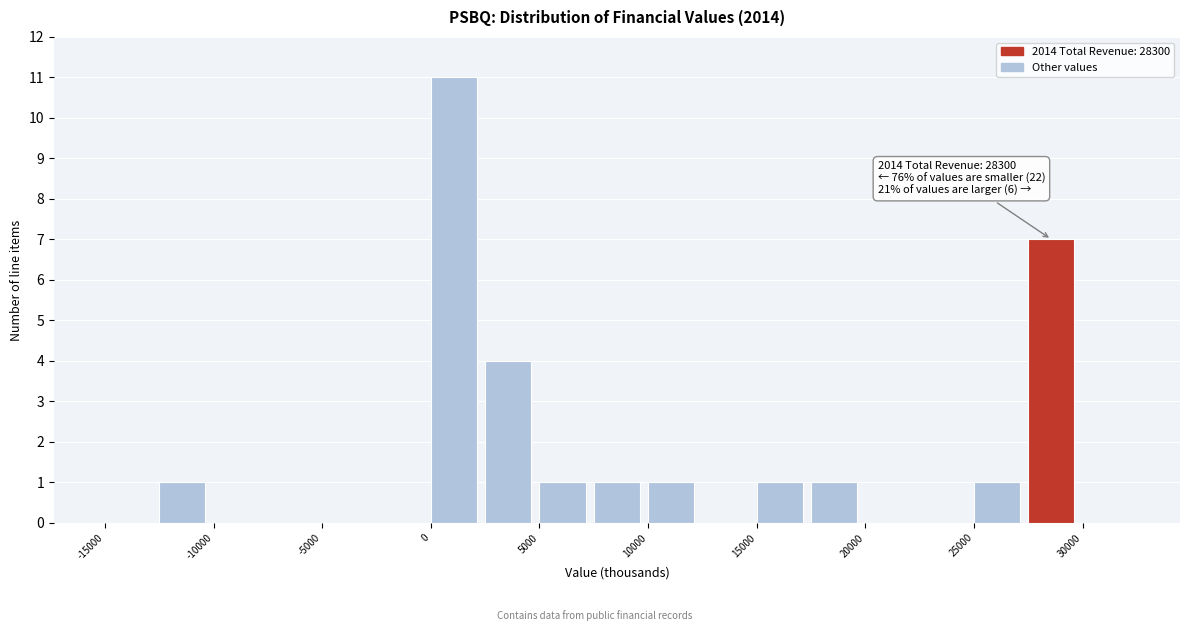

Over which range of the x-axis is the bar tallest?

0 to 2500